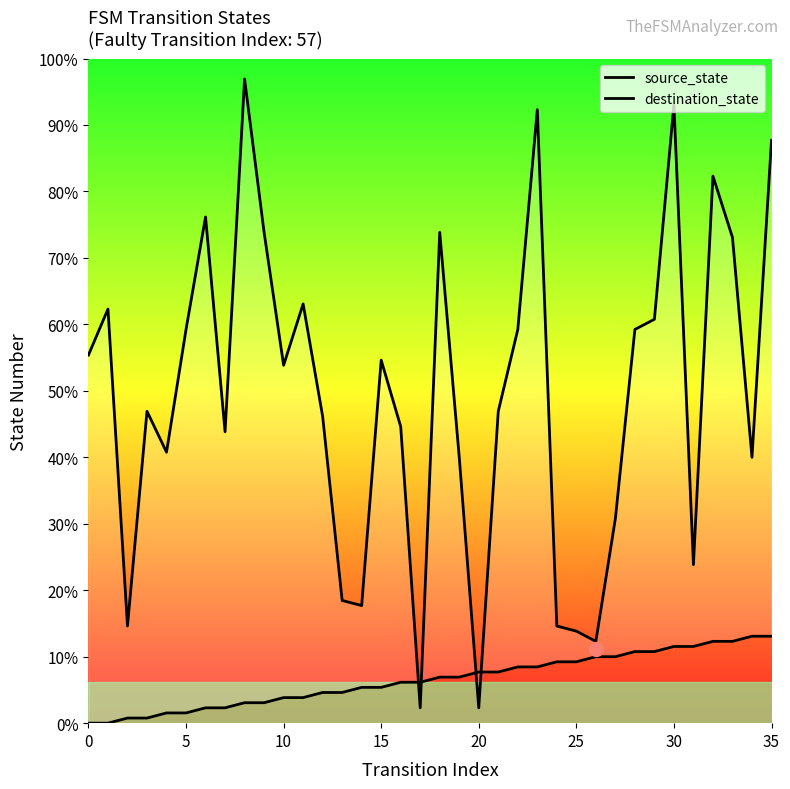

How many times do destination_state and source_state cross each other?

4